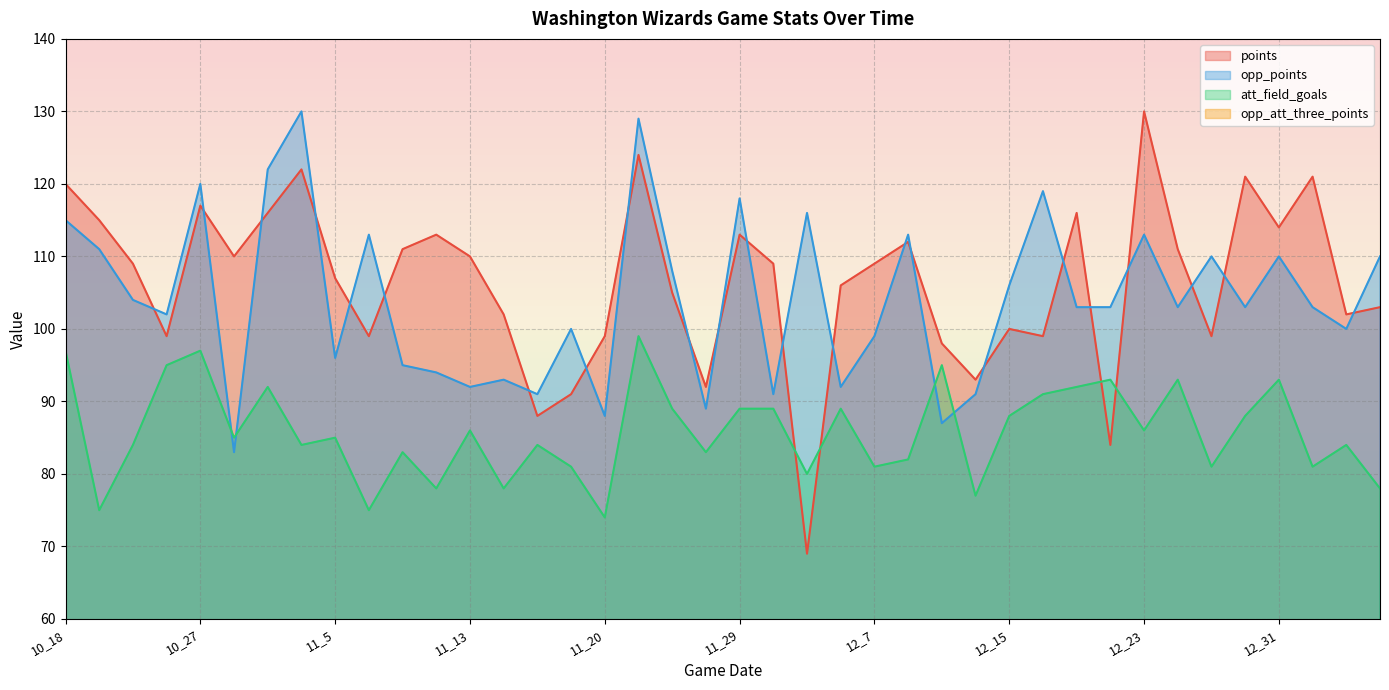

Rank the categories by opp_att_three_points value from highest to lowest.

12_29, 12_12, 12_19, 11_19, 10_27, 10_18, 11_17, 12_31, 12_4, 12_17, 12_27, 11_11, 12_9, 10_25, 11_7, 11_15, 11_28, 12_1, 1_5, 12_22, 12_25, 11_22, 12_13, 11_3, 12_5, 12_23, 11_1, 11_5, 11_25, 12_15, 10_20, 10_23, 11_9, 11_13, 12_7, 10_29, 11_20, 1_6, 1_3, 11_29